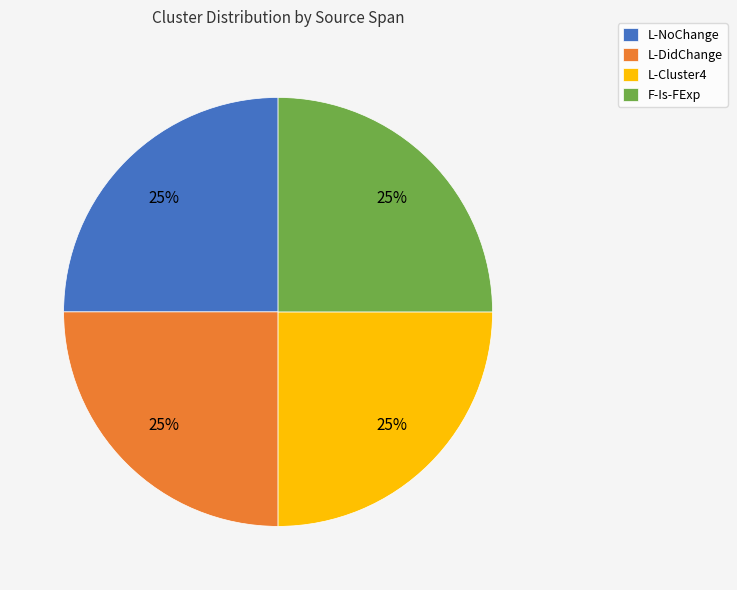

True or false: L-Cluster4 accounts for 35% of the total.

False